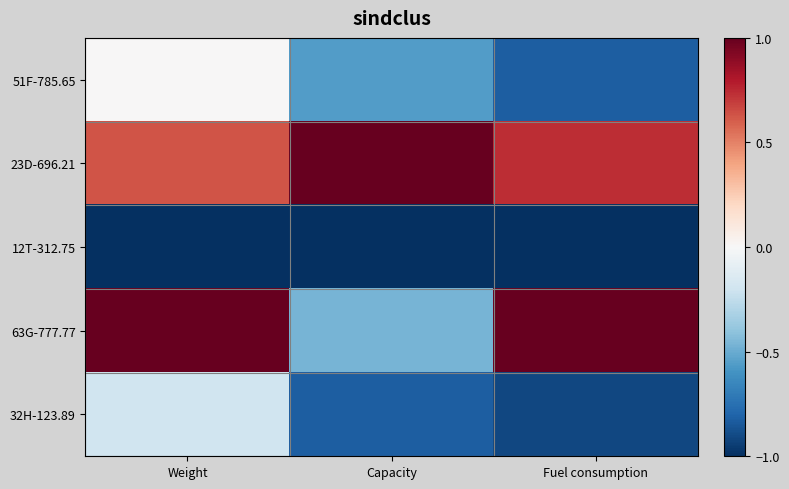

How many series are shown in this chart?

5